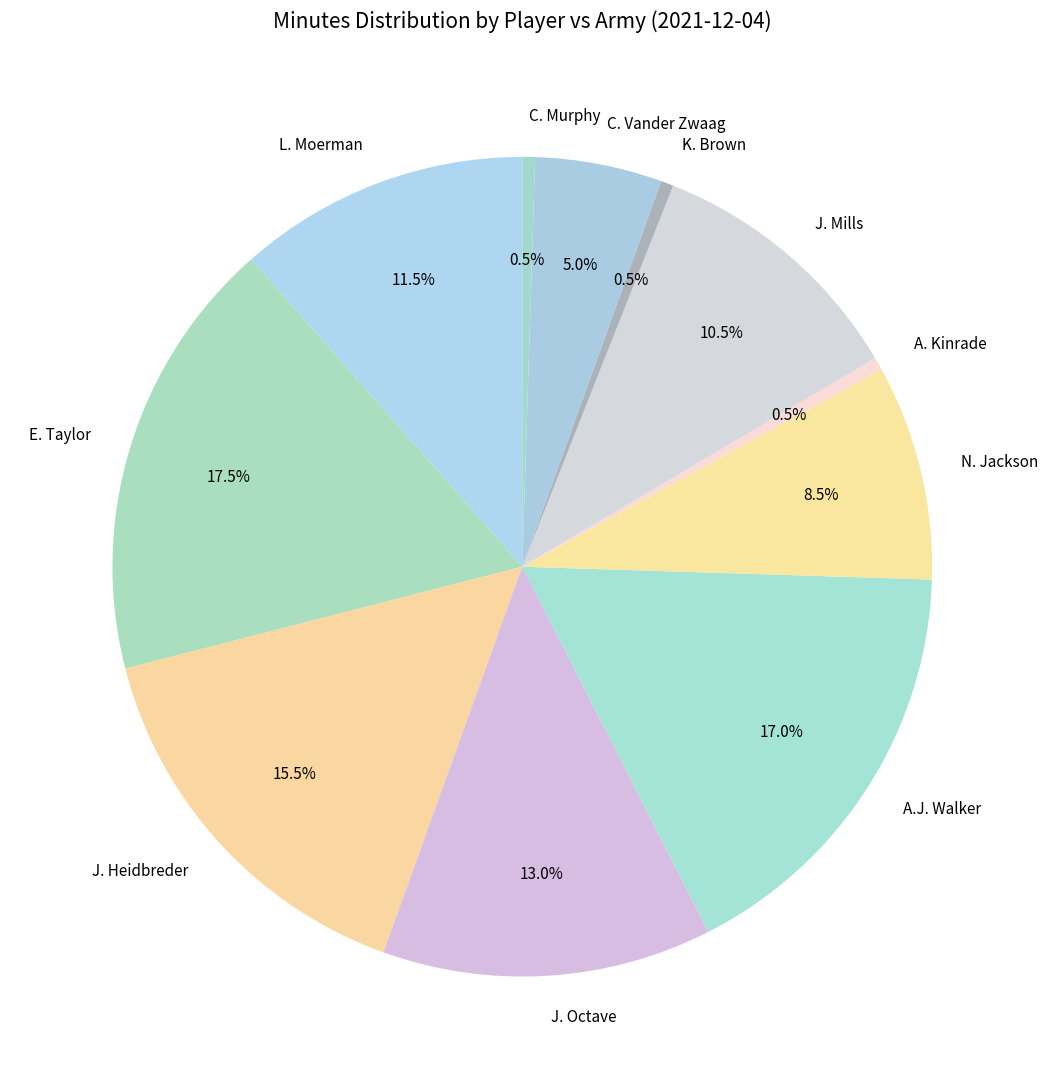

Which has a higher value, K. Brown or L. Moerman?

L. Moerman